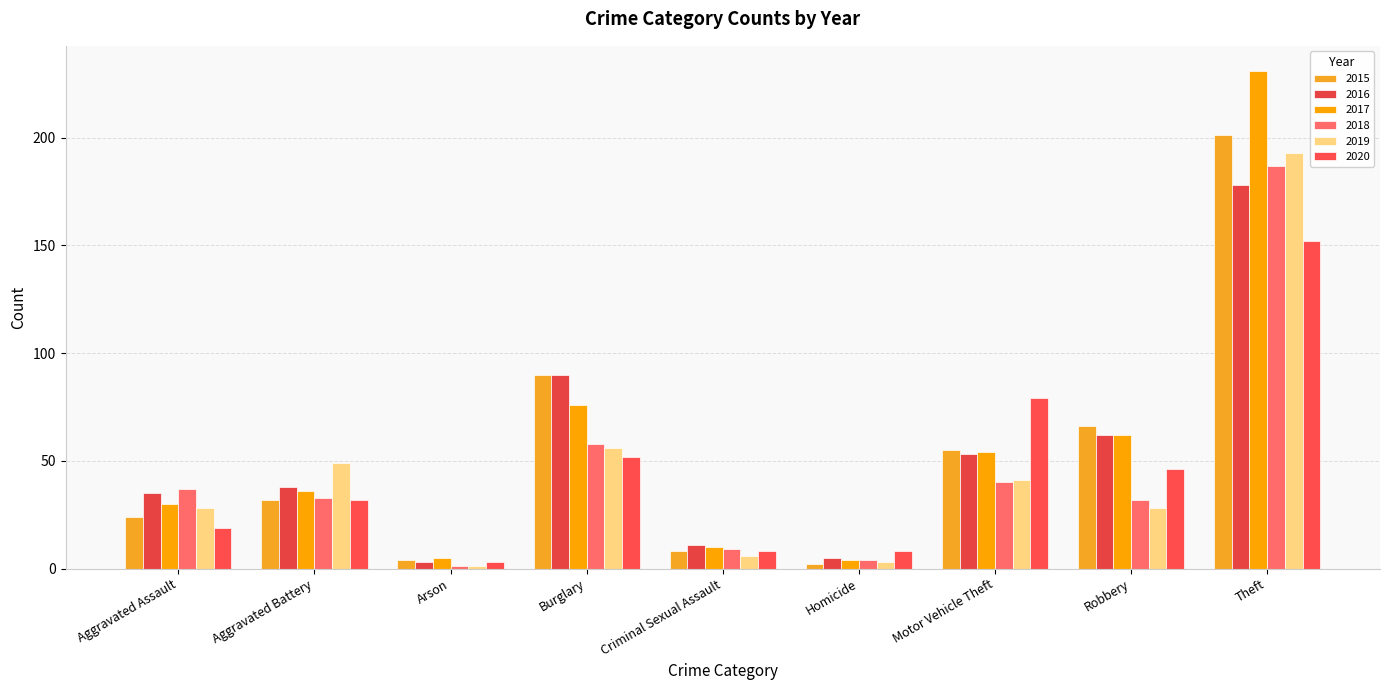

What are all the series names shown in the legend?

2015, 2016, 2017, 2018, 2019, 2020